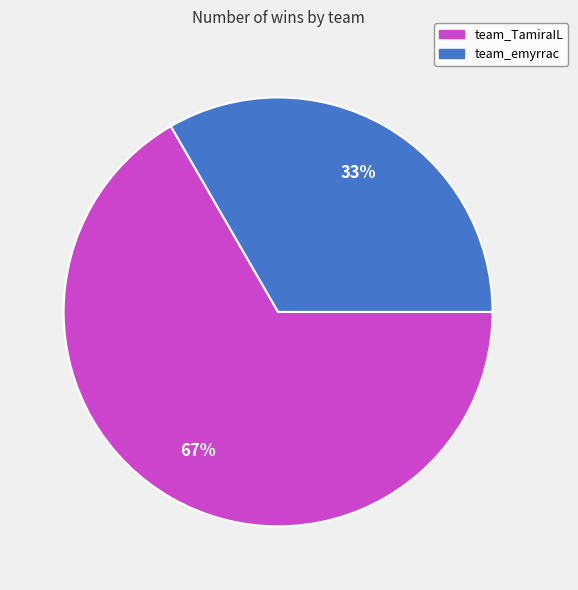

Which category accounts for the majority?

team_TamiraIL